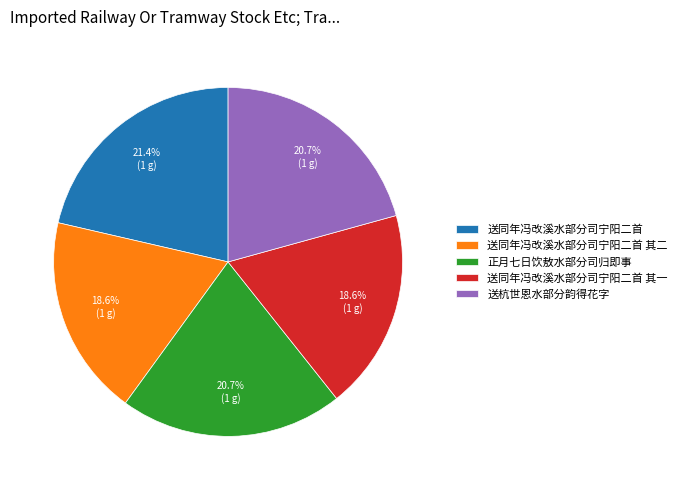

Combined, do 送同年冯改溪水部分司宁阳二首 and 正月七日饮敖水部分司归即事 account for over 50%?

No